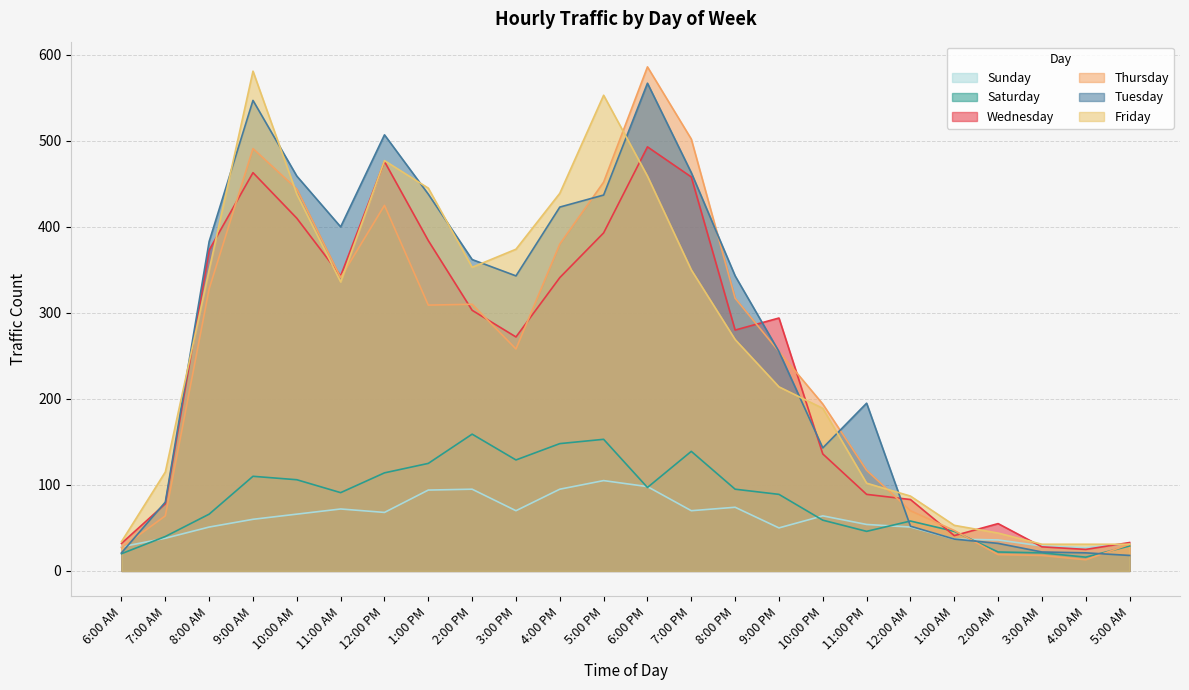

Where do Thursday and Tuesday first cross each other?

6:00 AM and 7:00 AM